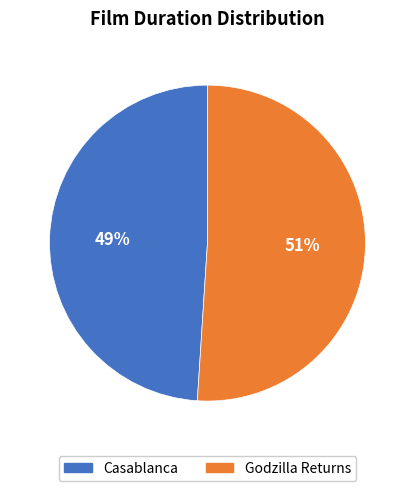

Does Godzilla Returns account for over 50% of the chart?

Yes